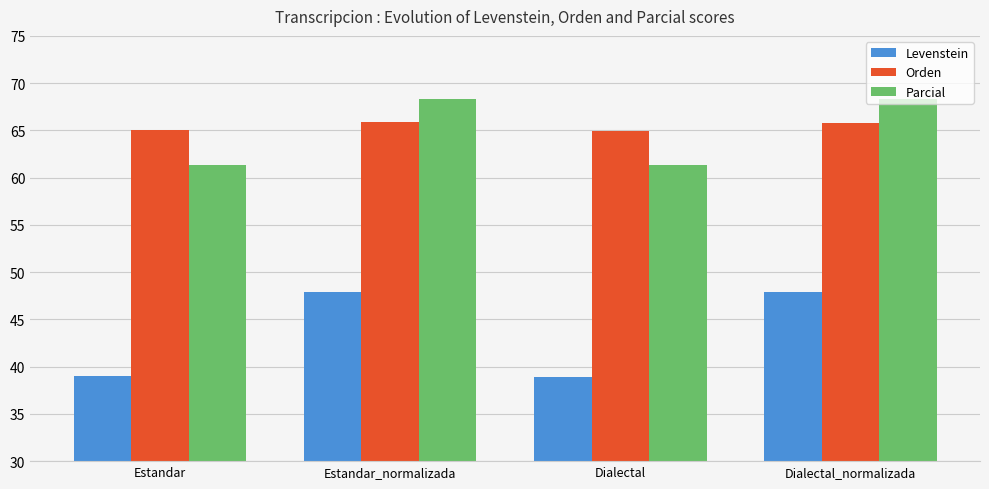

Where does the Levenstein series first go above 47?

Estandar_normalizada